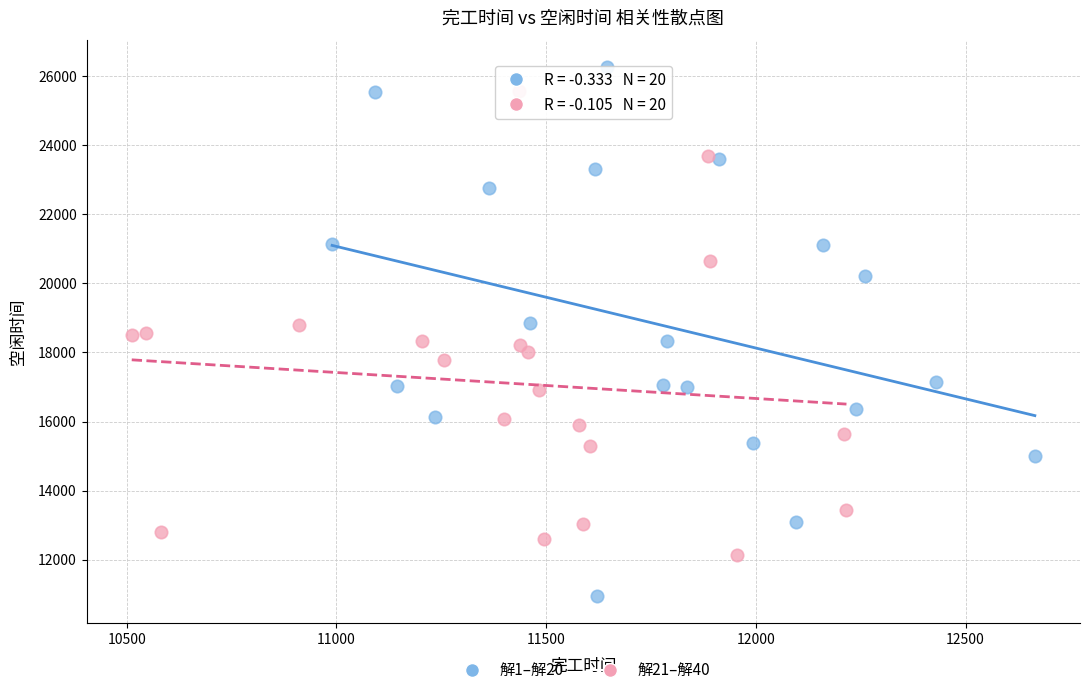

Which series has the widest spread of Y values?

解1–解20